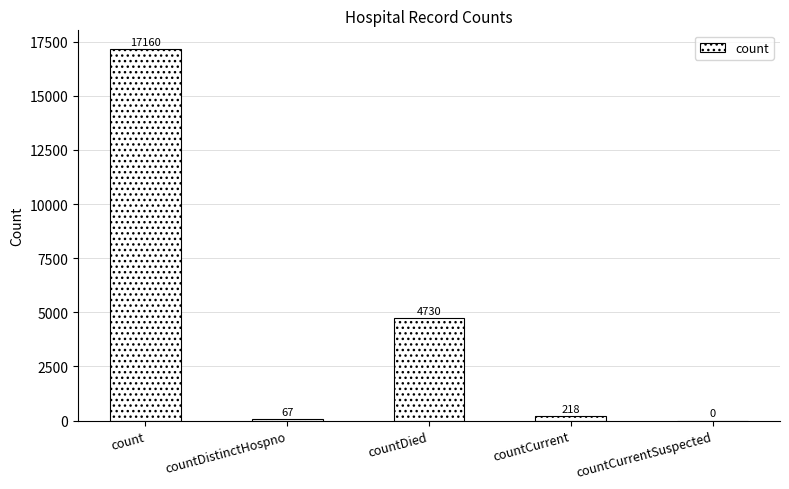

True or false: the data shows 4730 at countDied.

True